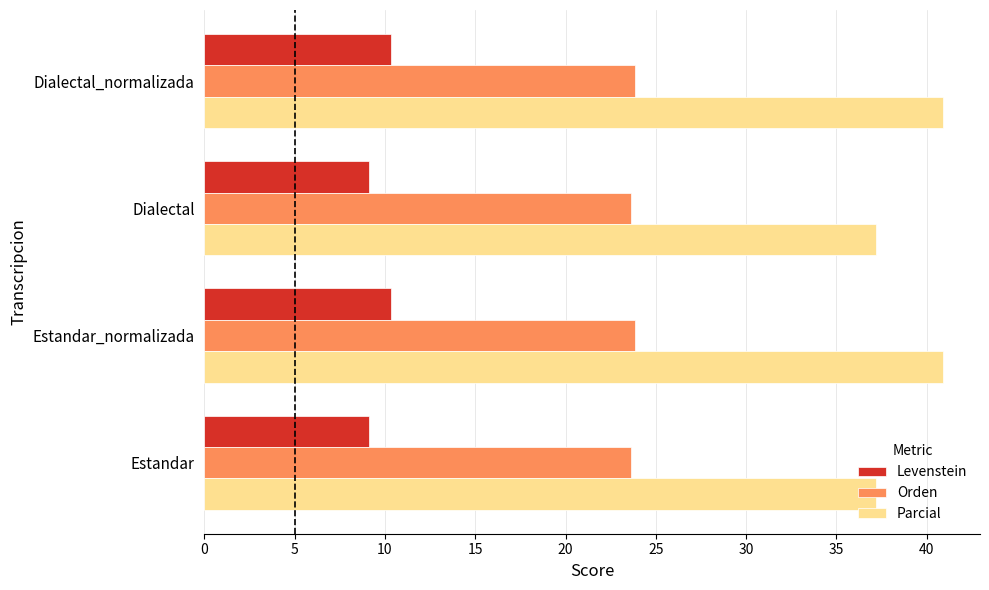

What is the lowest value of the Levenstein series?

9.1